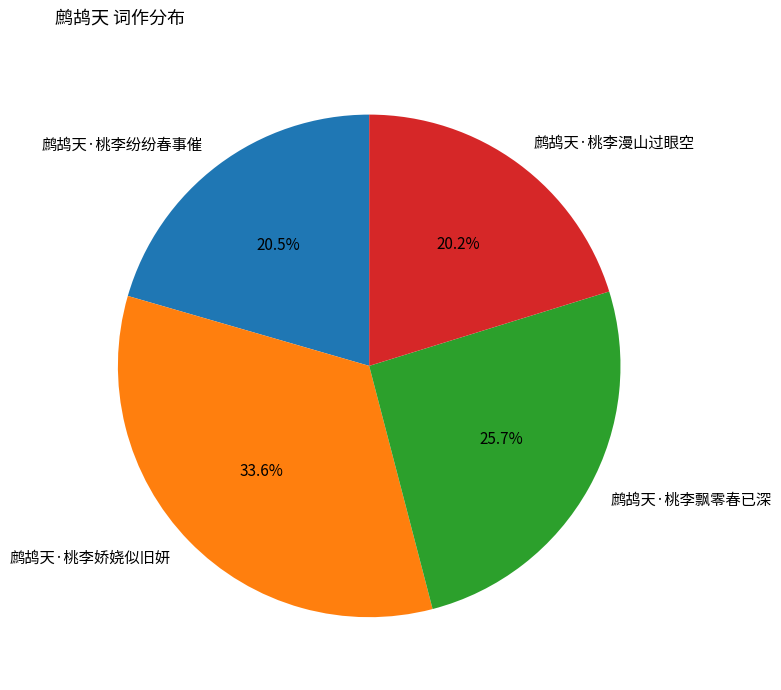

What is the largest slice in the pie chart?

鹧鸪天·桃李娇娆似旧妍